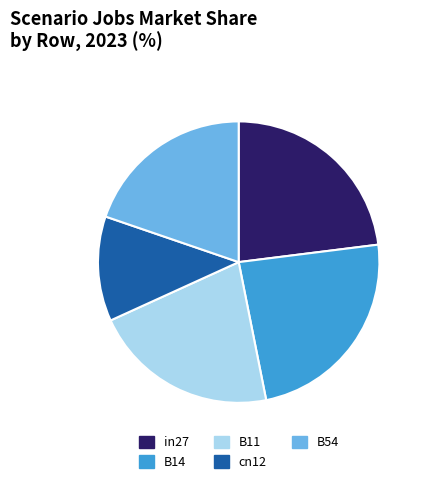

Between in27 and B11, which is larger?

in27